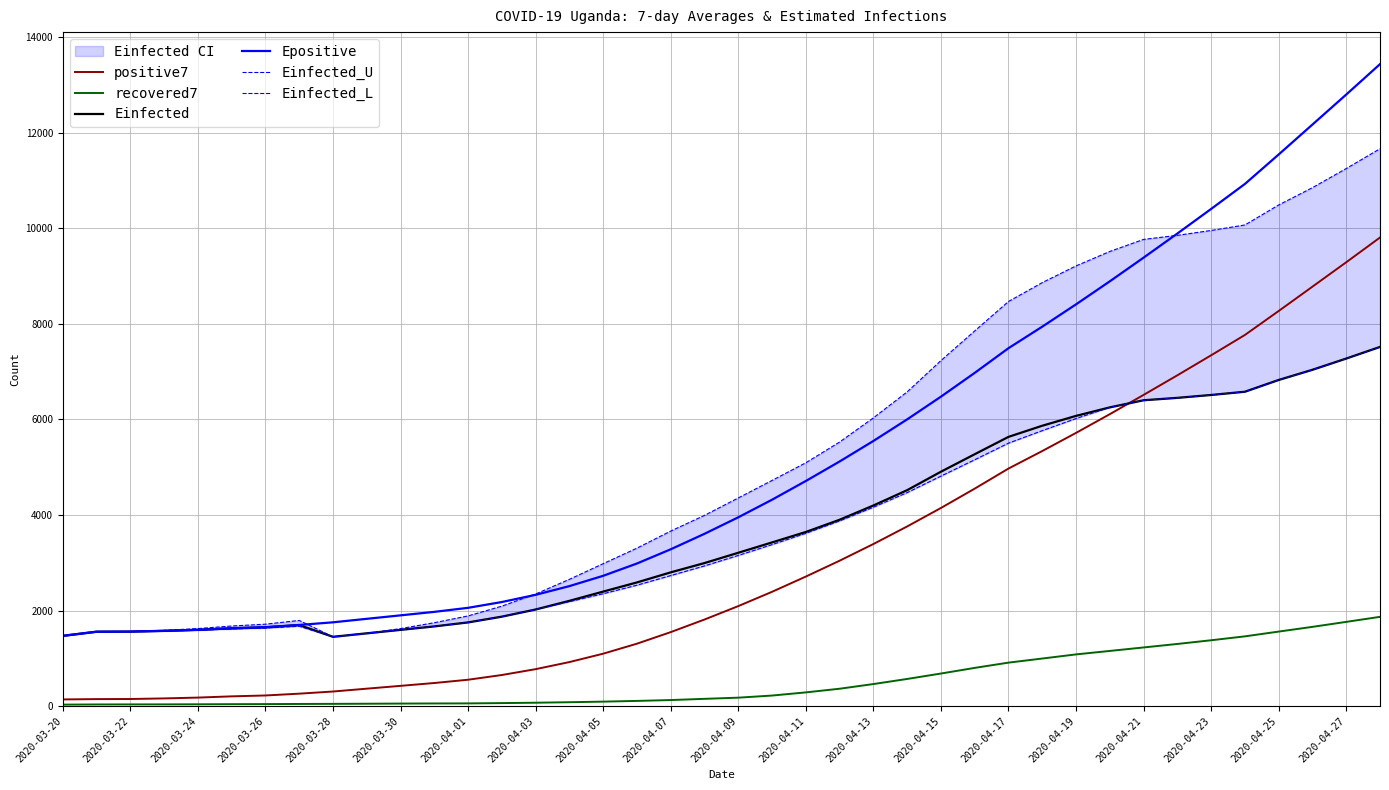

True or false: Epositive has a value of 1090.1 at 2020-04-11.

False